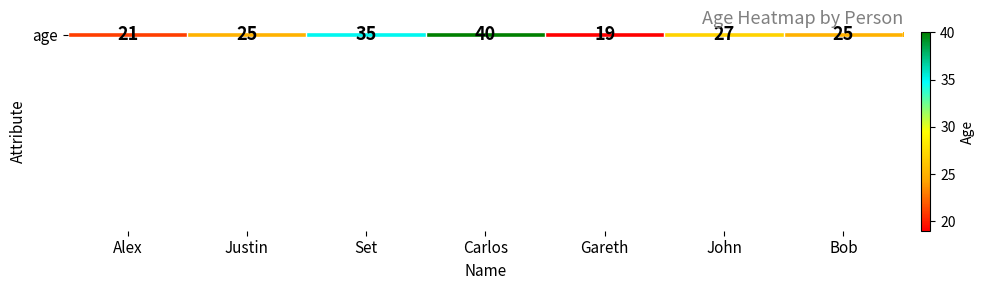

How many values exceed 25?

3